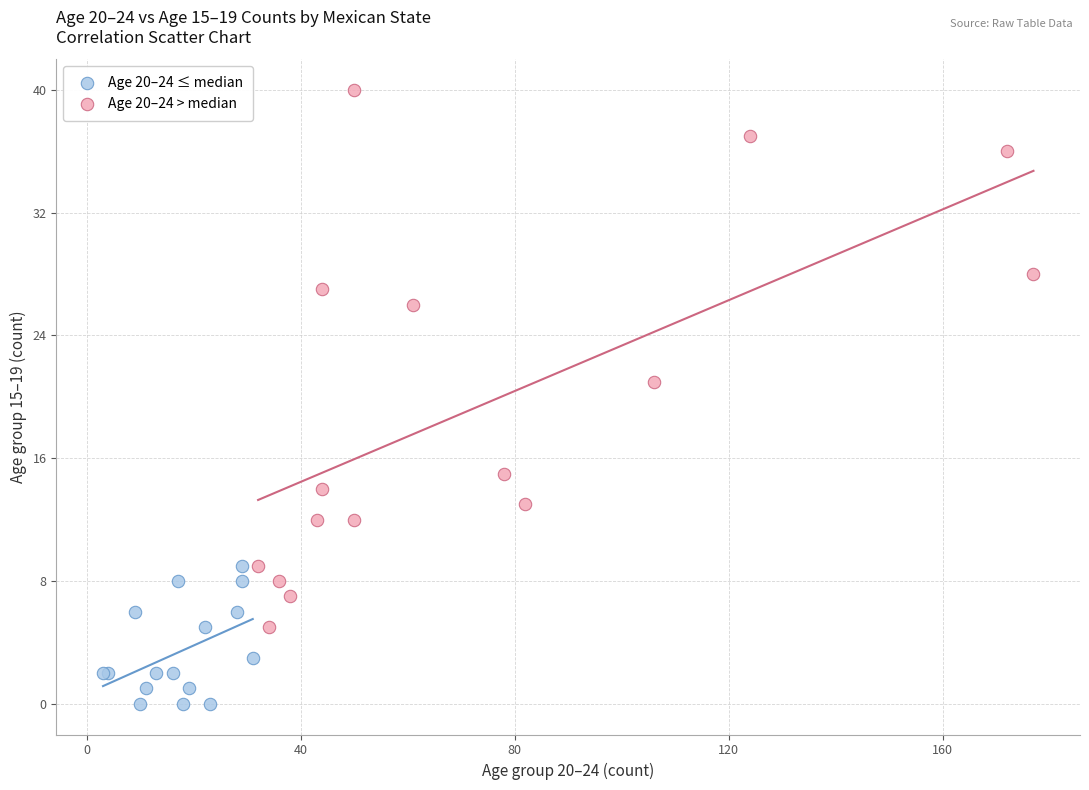

Which series has the widest spread of Y values?

Age 20–24 > median